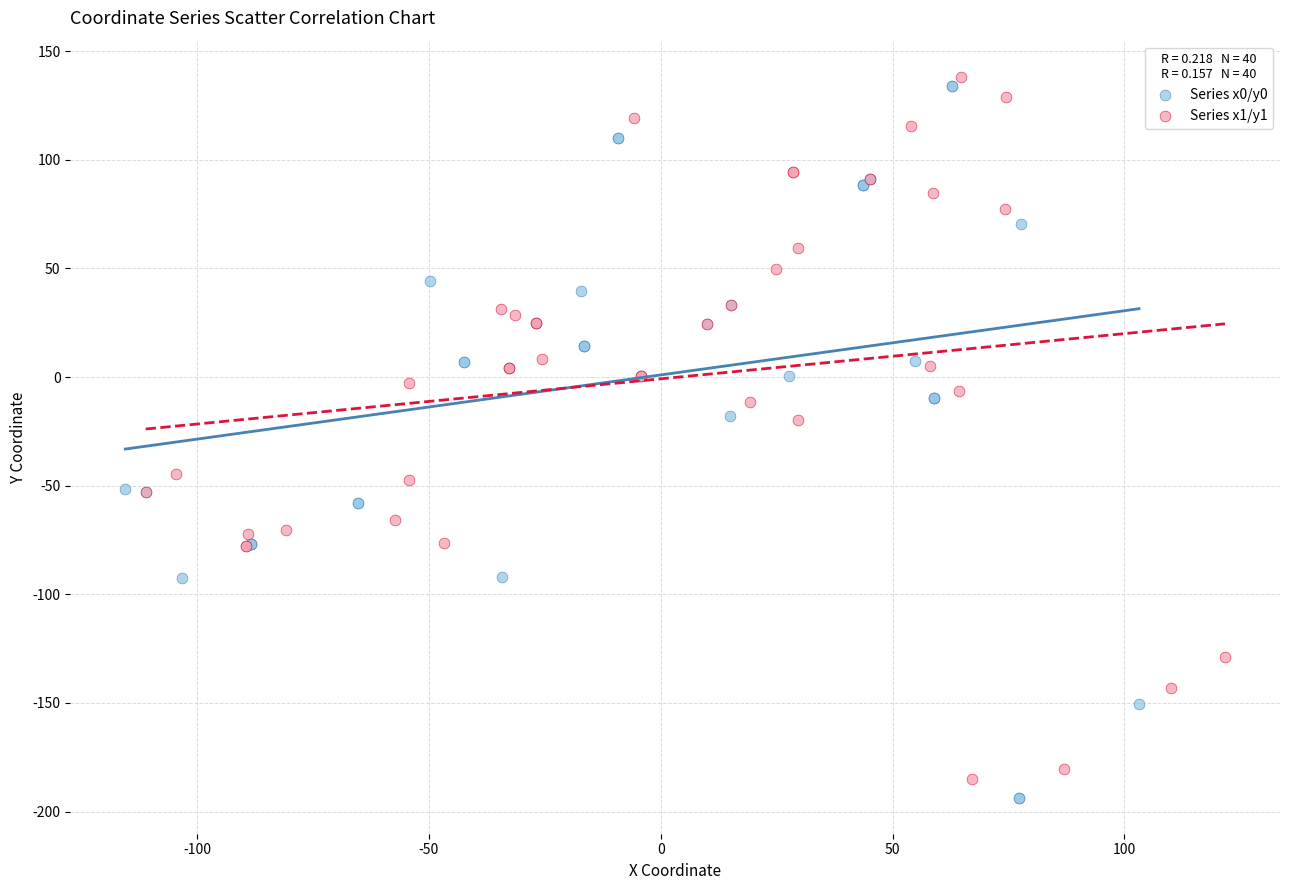

Which series reaches the maximum Y coordinate?

Series x1/y1